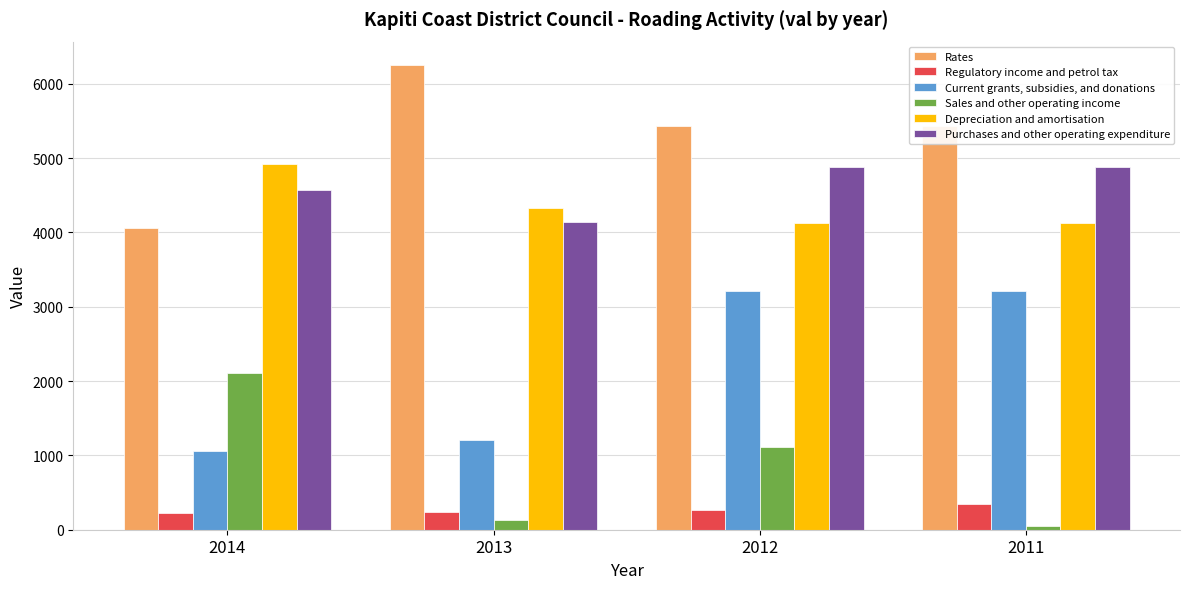

Which label corresponds to the smallest value in the chart?

2011